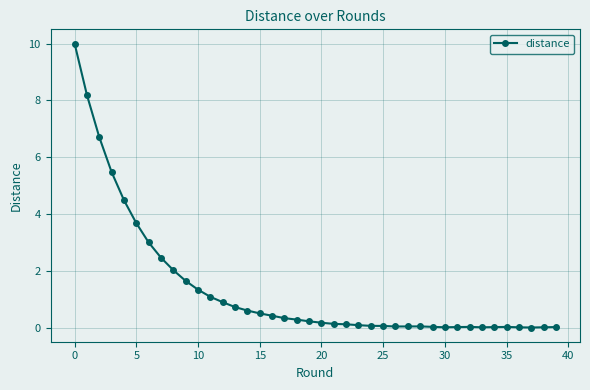

What is the greatest value displayed?

10.0